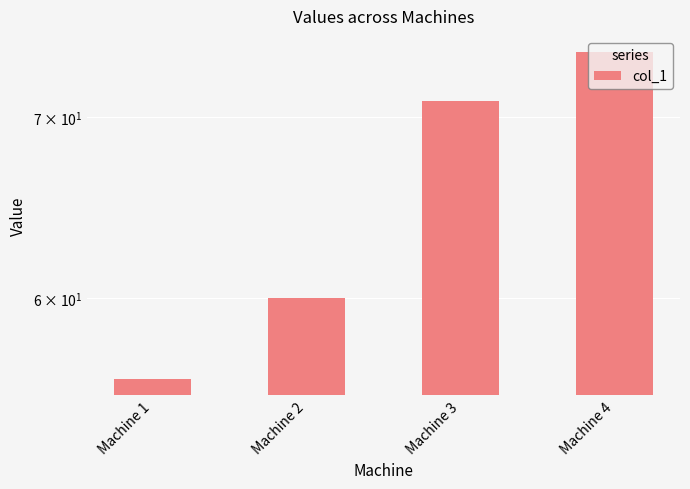

At which label is the value closest to 65?

Machine 2